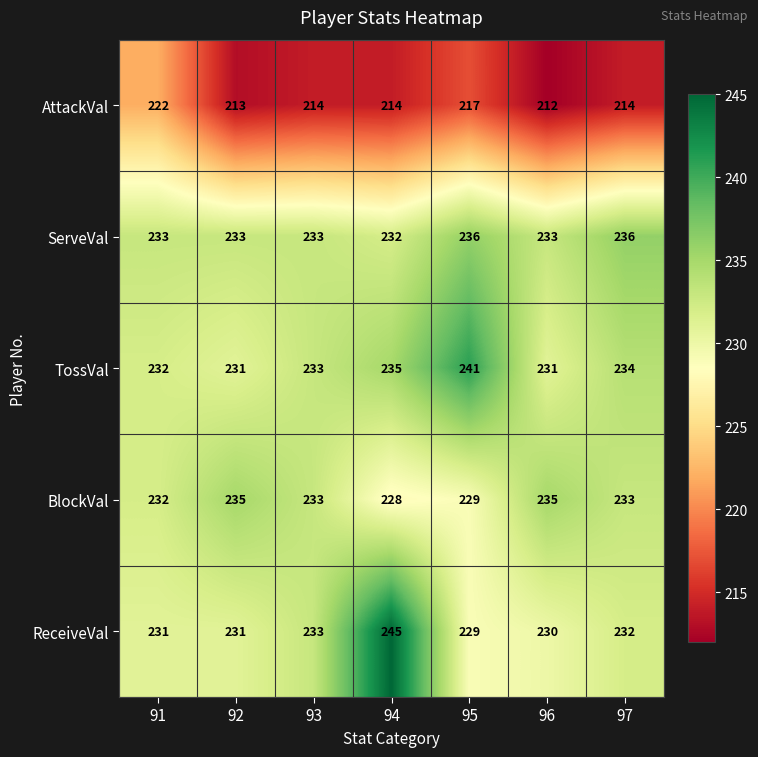

How many categories are shown in the chart?

7